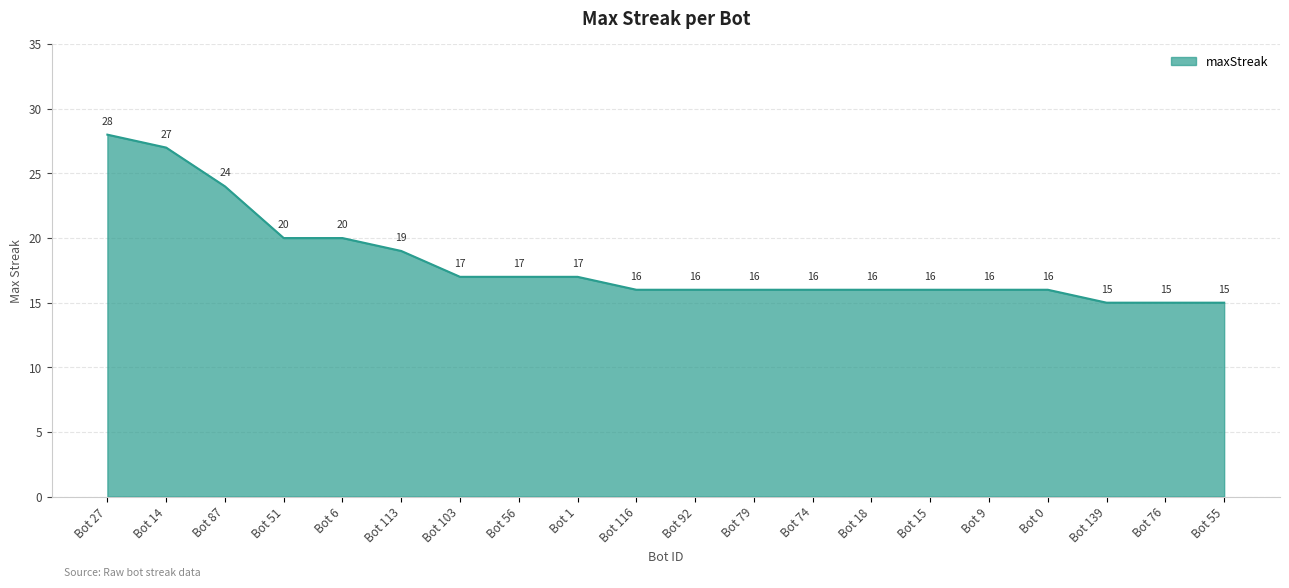

Read the value at Bot 14, to the nearest 10.

30